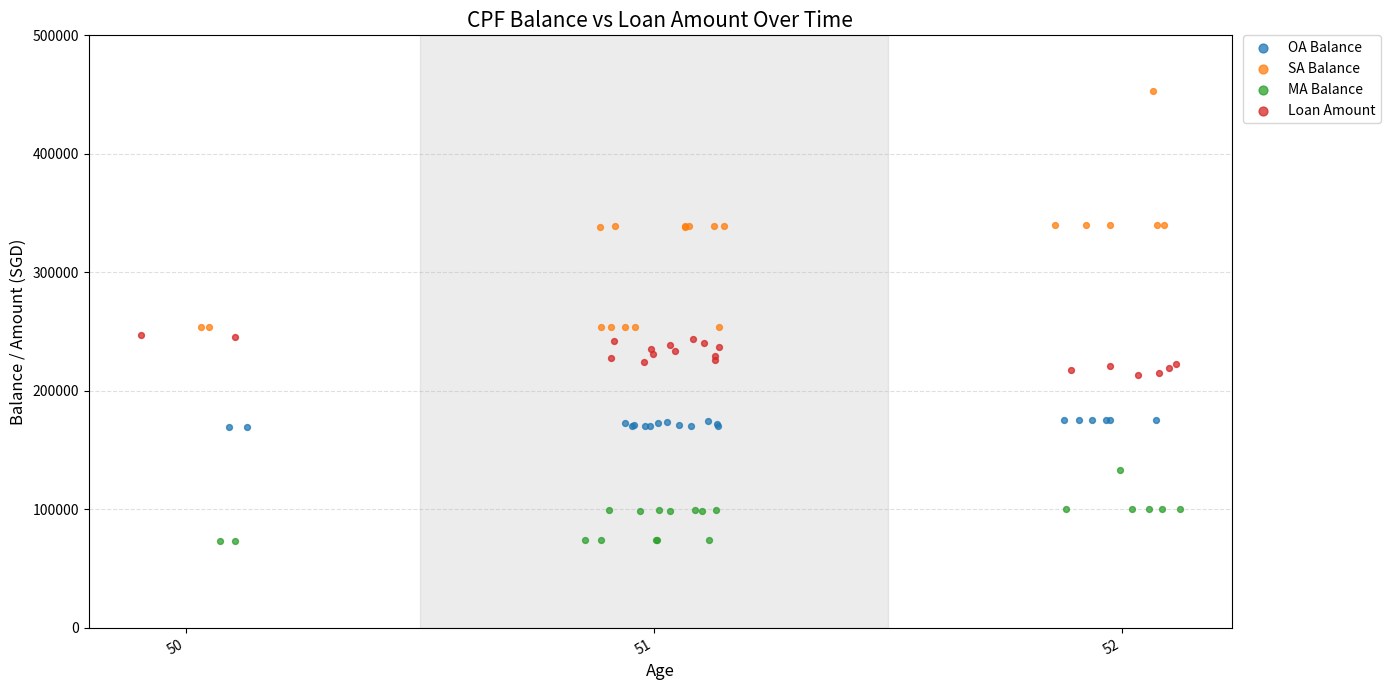

Which series contains the highest Y value?

SA Balance